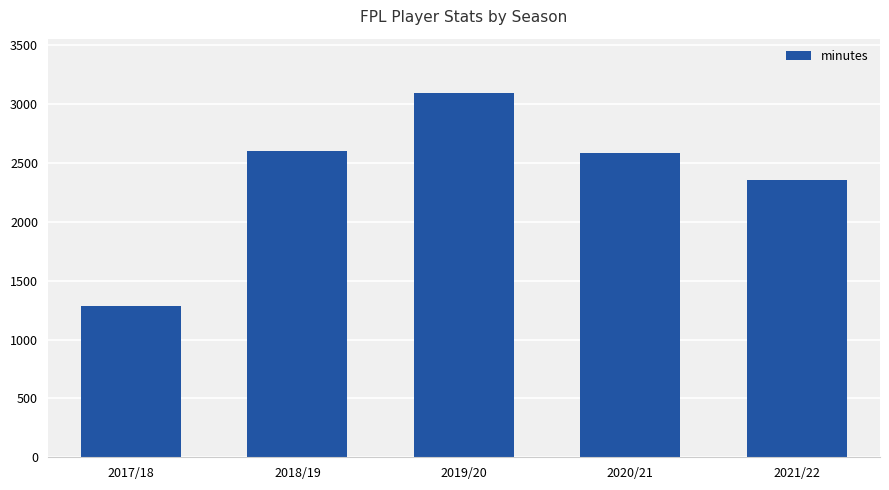

What is the label of the 3rd bar from the right?

2019/20